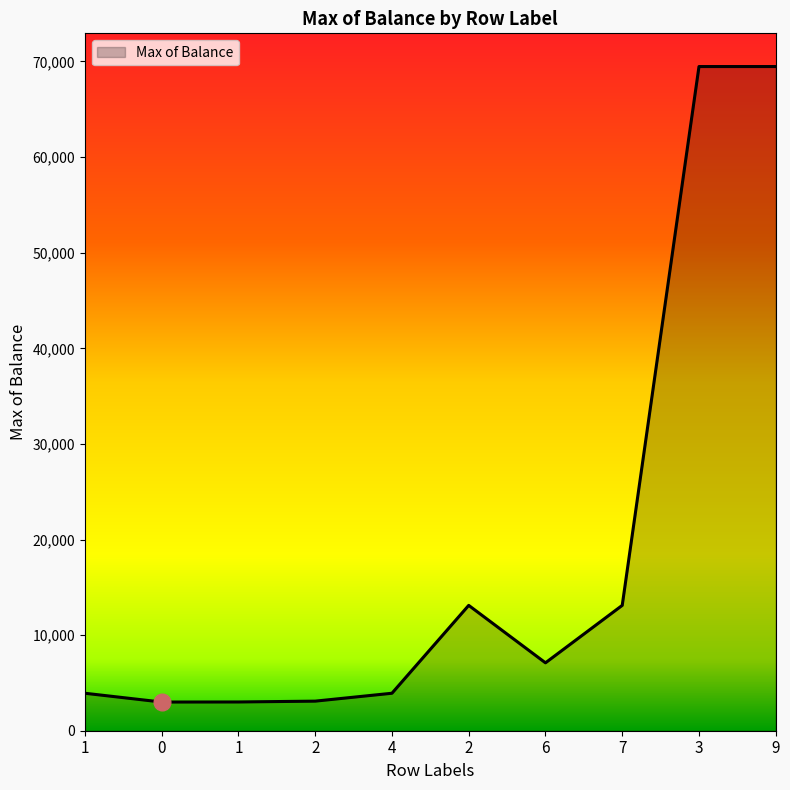

How many lines are shown in the chart?

1